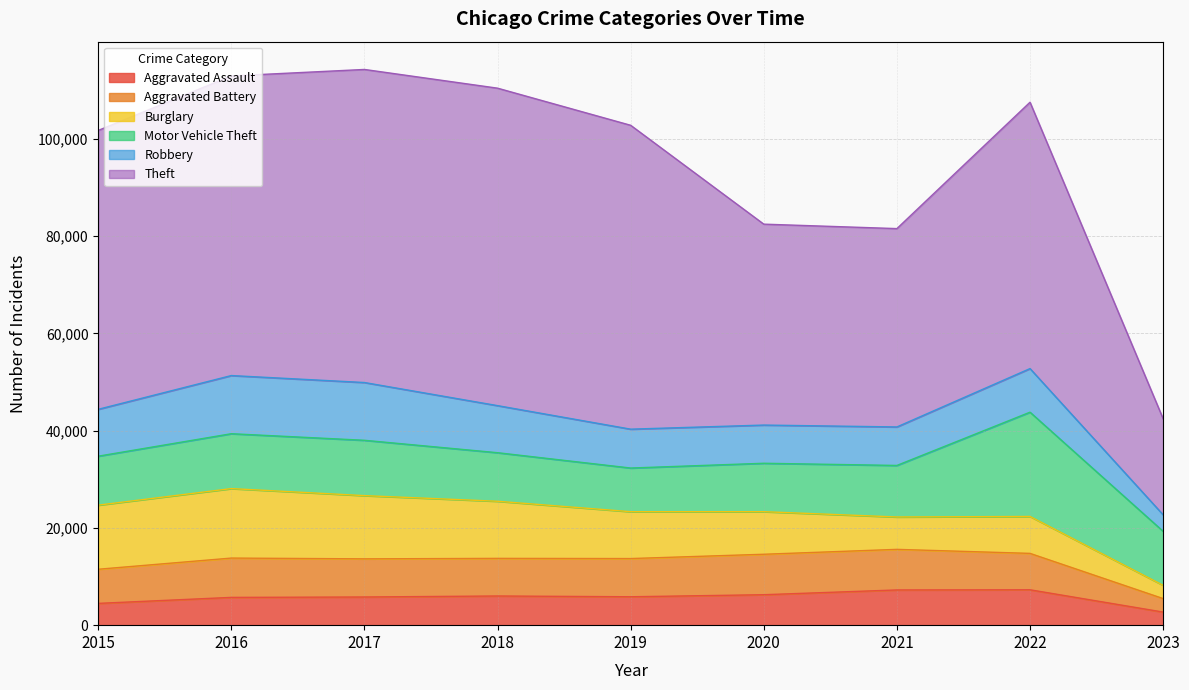

At which label does Robbery reach its minimum?

2023